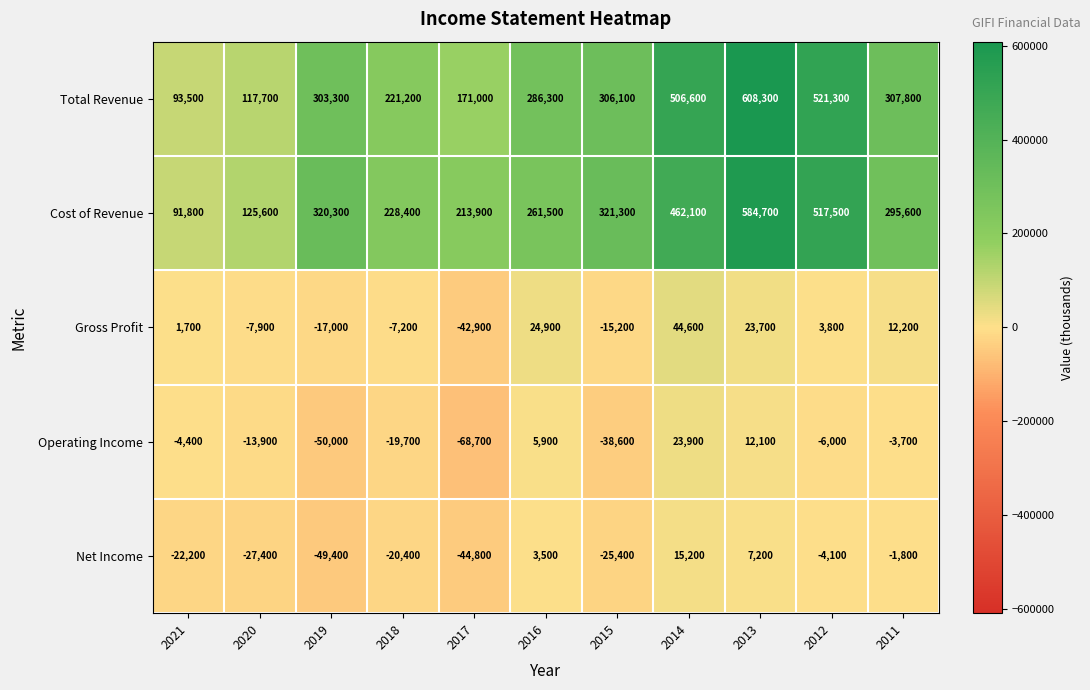

What is the sum of the Cost of Revenue values at 2011 and 2014?

757700